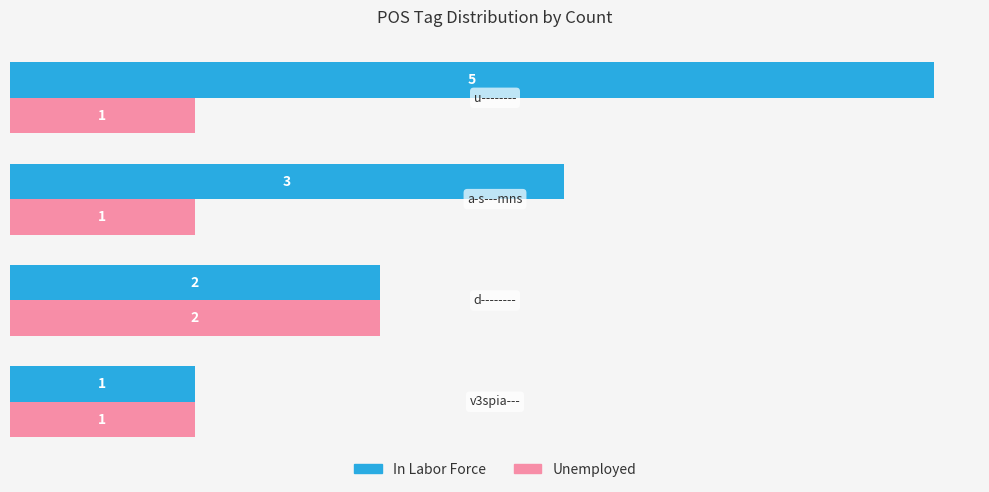

Which series has the largest range (max minus min)?

In Labor Force